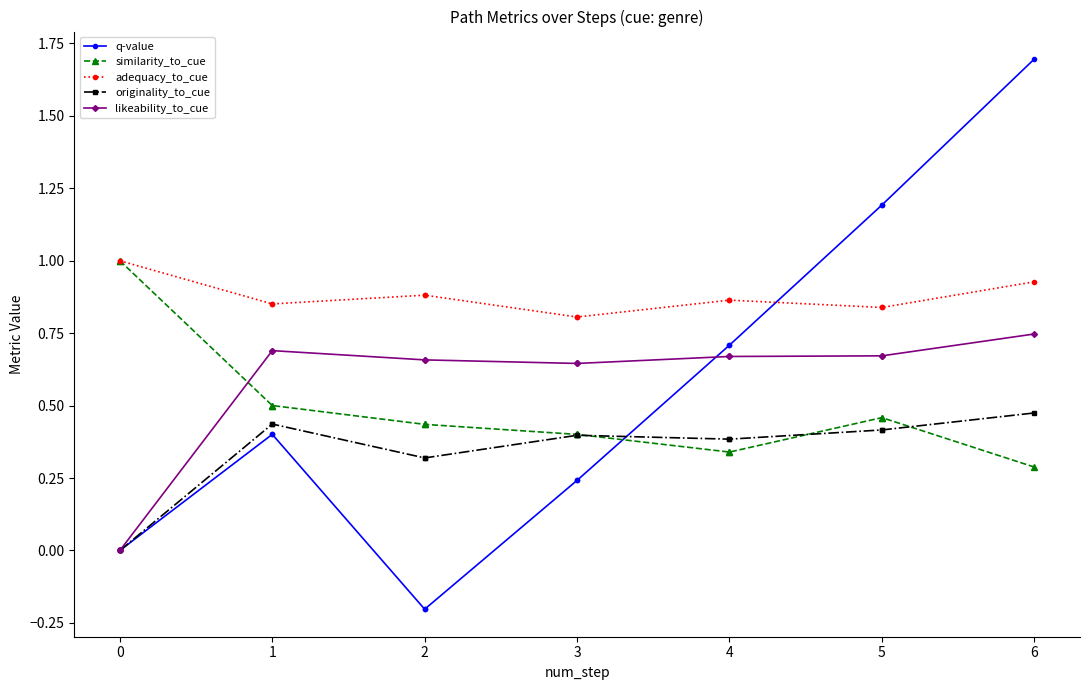

How many intersections are there between q-value and likeability_to_cue?

1